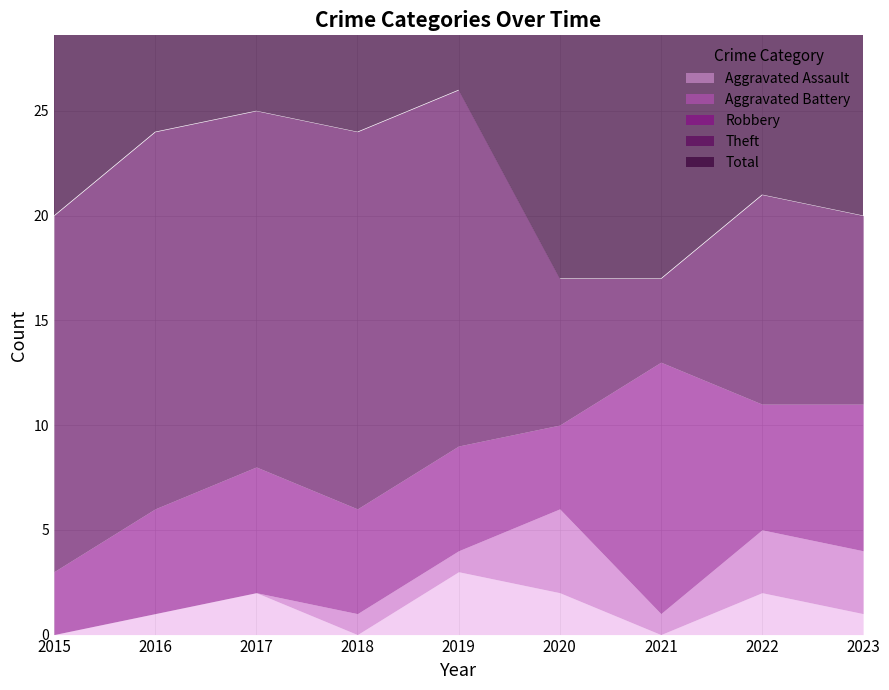

What is the value of the Total point at the 3rd from the left?

25